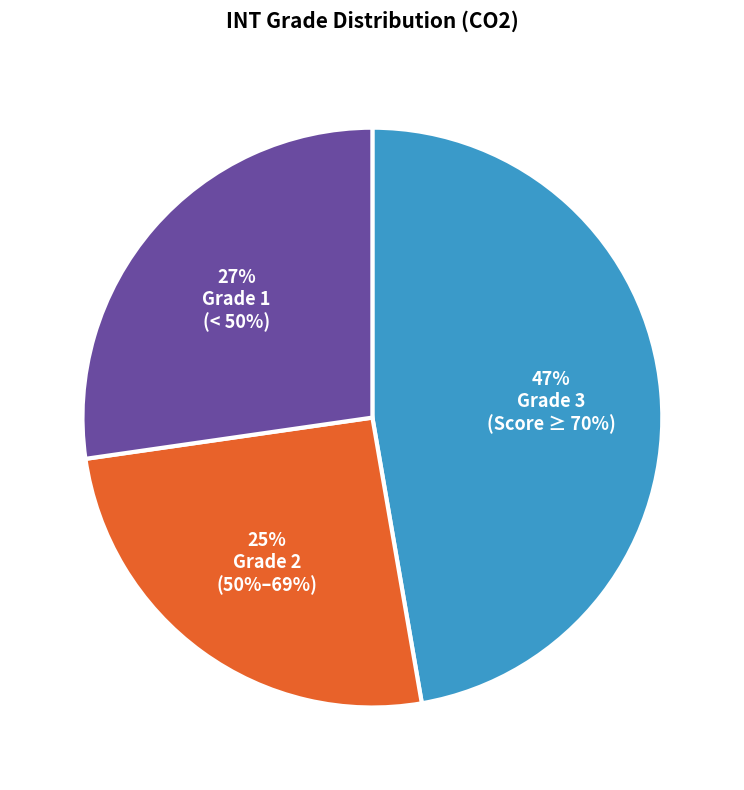

Does any single category account for the majority?

No